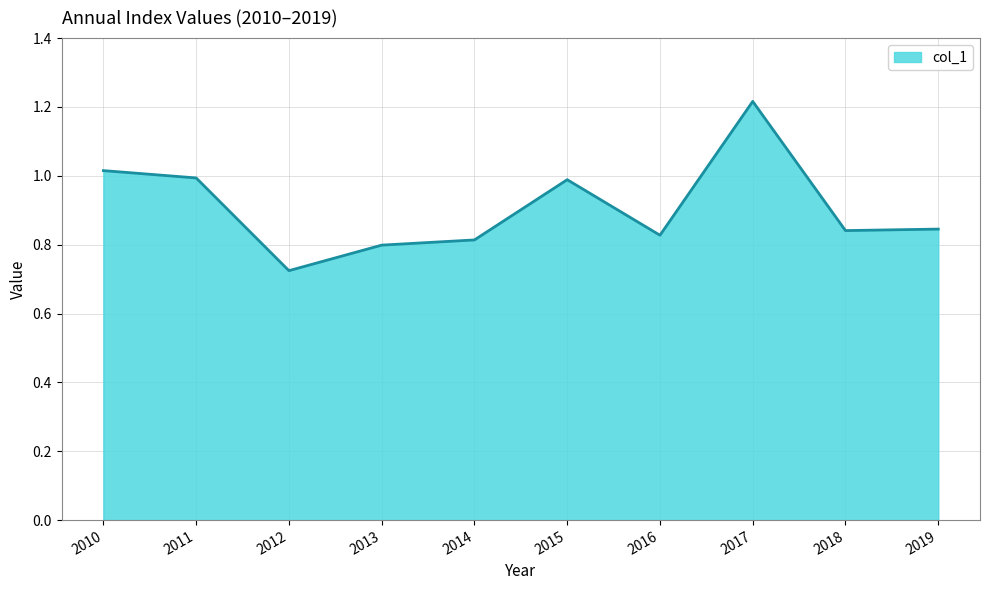

Where is the data nearest to the value 0?

2012